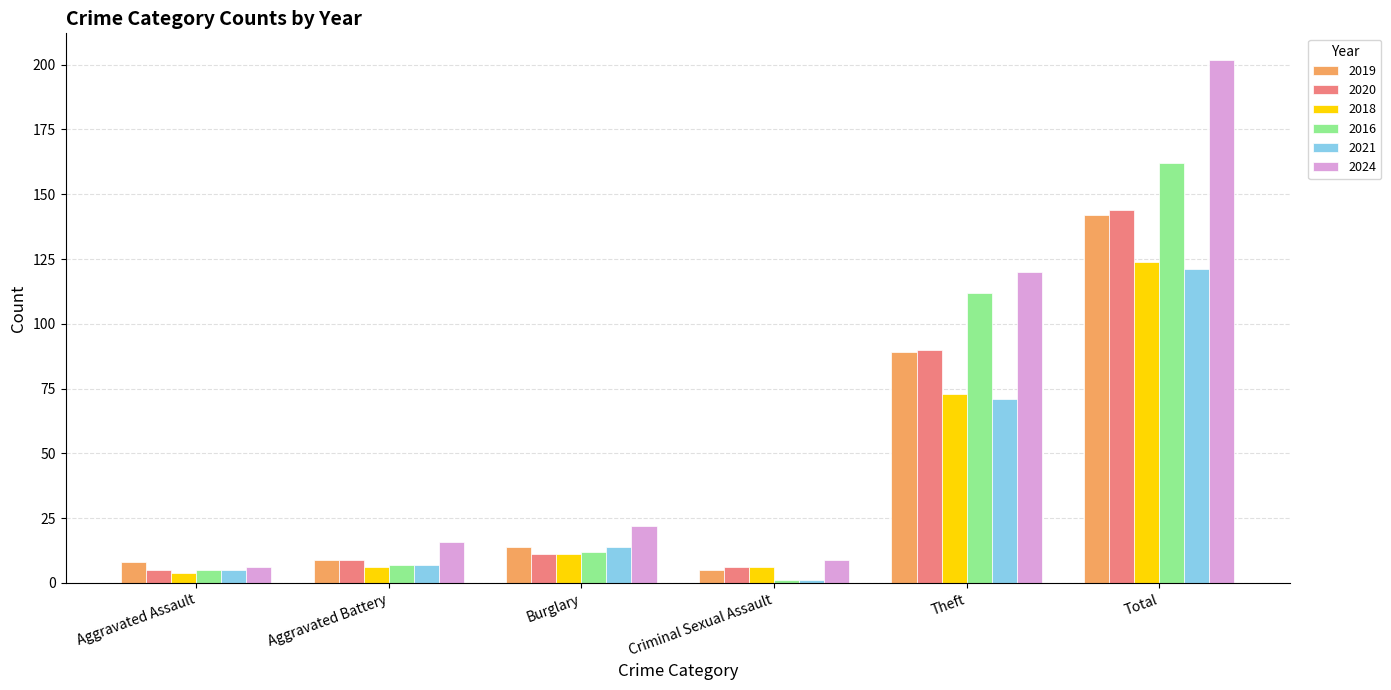

What is the label of the 3rd bar from the left?

Burglary